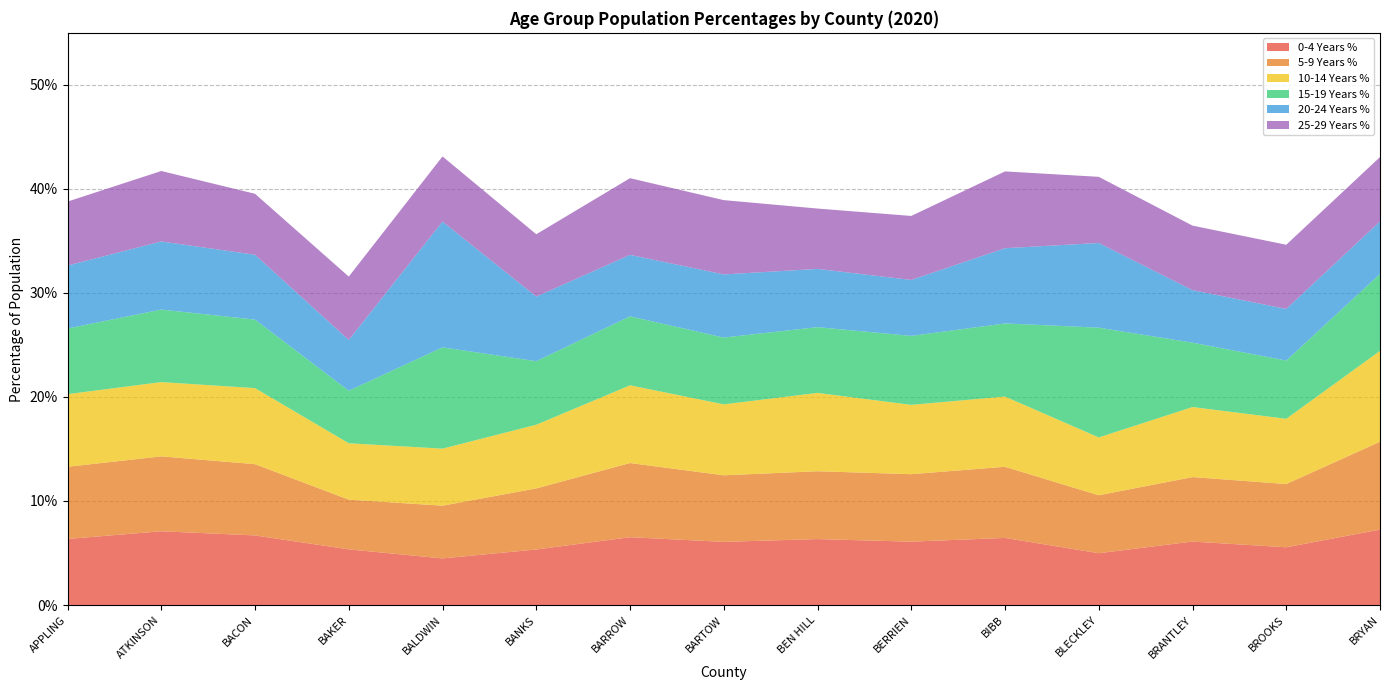

Reading left to right, list all the values displayed in this chart.

0-4 Years %: APPLING=0.1	ATKINSON=0.1	BACON=0.1	BAKER=0.1	BALDWIN=0.0	BANKS=0.1	BARROW=0.1	BARTOW=0.1	BEN HILL=0.1	BERRIEN=0.1	BIBB=0.1	BLECKLEY=0.0	BRANTLEY=0.1	BROOKS=0.1	BRYAN=0.1
5-9 Years %: APPLING=0.1	ATKINSON=0.1	BACON=0.1	BAKER=0.0	BALDWIN=0.1	BANKS=0.1	BARROW=0.1	BARTOW=0.1	BEN HILL=0.1	BERRIEN=0.1	BIBB=0.1	BLECKLEY=0.1	BRANTLEY=0.1	BROOKS=0.1	BRYAN=0.1
10-14 Years %: APPLING=0.1	ATKINSON=0.1	BACON=0.1	BAKER=0.1	BALDWIN=0.1	BANKS=0.1	BARROW=0.1	BARTOW=0.1	BEN HILL=0.1	BERRIEN=0.1	BIBB=0.1	BLECKLEY=0.1	BRANTLEY=0.1	BROOKS=0.1	BRYAN=0.1
15-19 Years %: APPLING=0.1	ATKINSON=0.1	BACON=0.1	BAKER=0.1	BALDWIN=0.1	BANKS=0.1	BARROW=0.1	BARTOW=0.1	BEN HILL=0.1	BERRIEN=0.1	BIBB=0.1	BLECKLEY=0.1	BRANTLEY=0.1	BROOKS=0.1	BRYAN=0.1
20-24 Years %: APPLING=0.1	ATKINSON=0.1	BACON=0.1	BAKER=0.0	BALDWIN=0.1	BANKS=0.1	BARROW=0.1	BARTOW=0.1	BEN HILL=0.1	BERRIEN=0.1	BIBB=0.1	BLECKLEY=0.1	BRANTLEY=0.1	BROOKS=0.0	BRYAN=0.1
25-29 Years %: APPLING=0.1	ATKINSON=0.1	BACON=0.1	BAKER=0.1	BALDWIN=0.1	BANKS=0.1	BARROW=0.1	BARTOW=0.1	BEN HILL=0.1	BERRIEN=0.1	BIBB=0.1	BLECKLEY=0.1	BRANTLEY=0.1	BROOKS=0.1	BRYAN=0.1